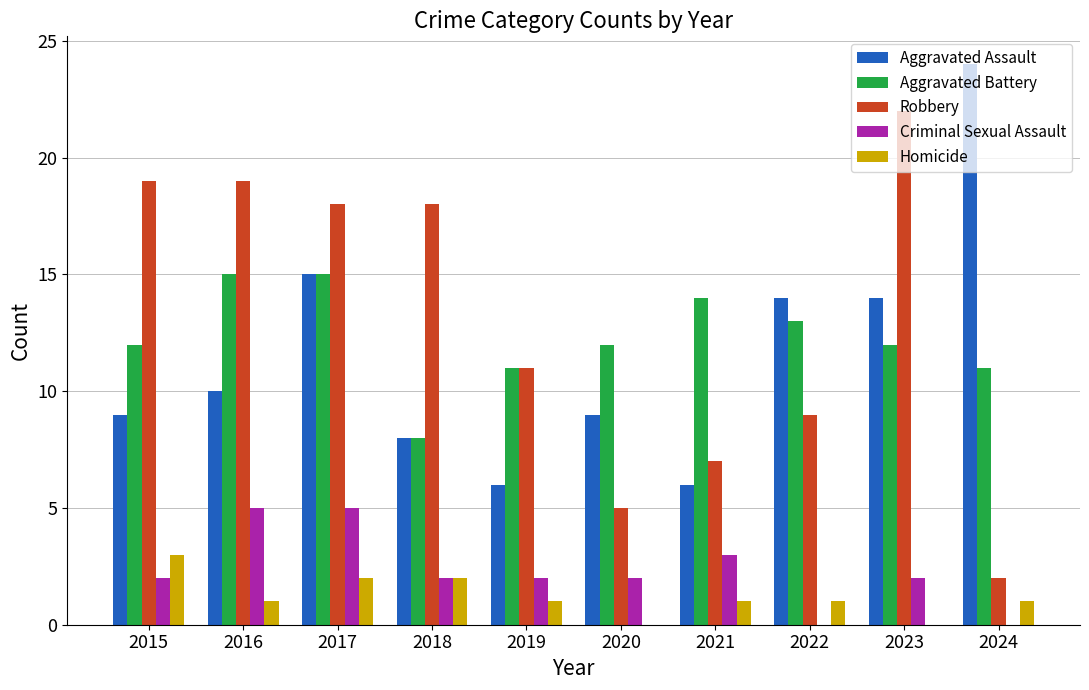

Is the value of Aggravated Assault at 2022 greater than the value of Criminal Sexual Assault at 2022?

Yes